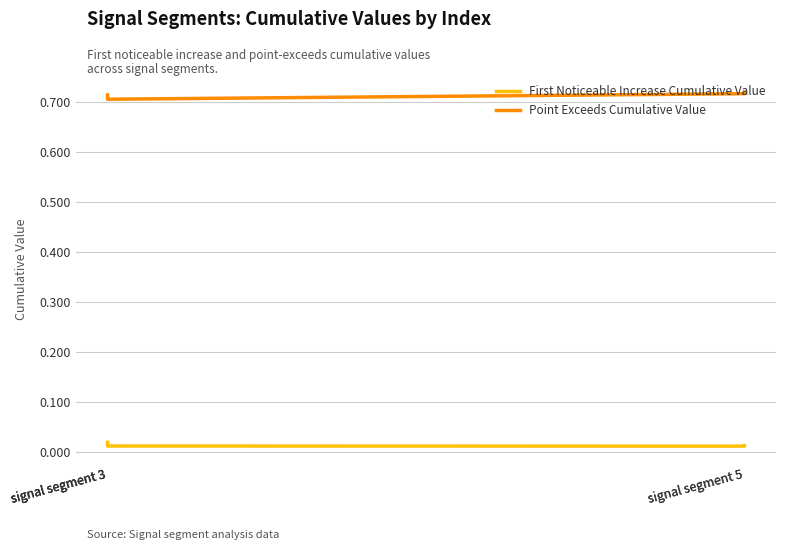

Which series has the largest range (max minus min)?

Point Exceeds Cumulative Value